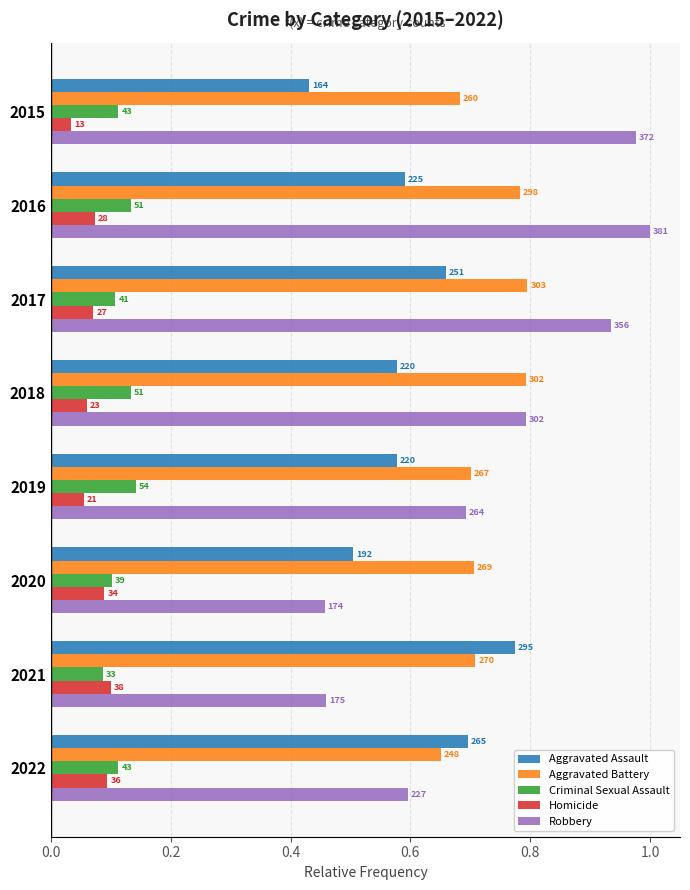

What is the difference between the maximum and minimum values in the Homicide series?

0.1